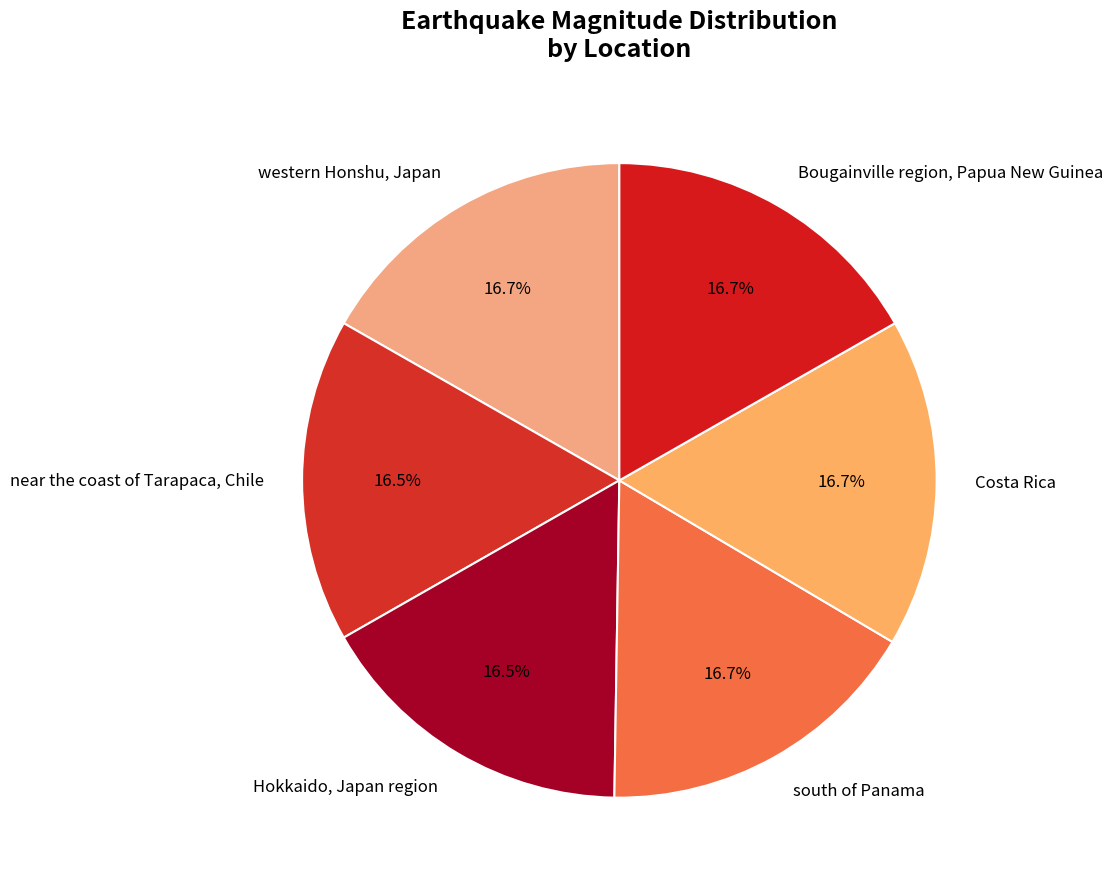

What is the ratio of the value at Bougainville region, Papua New Guinea to the value at south of Panama?

1.0